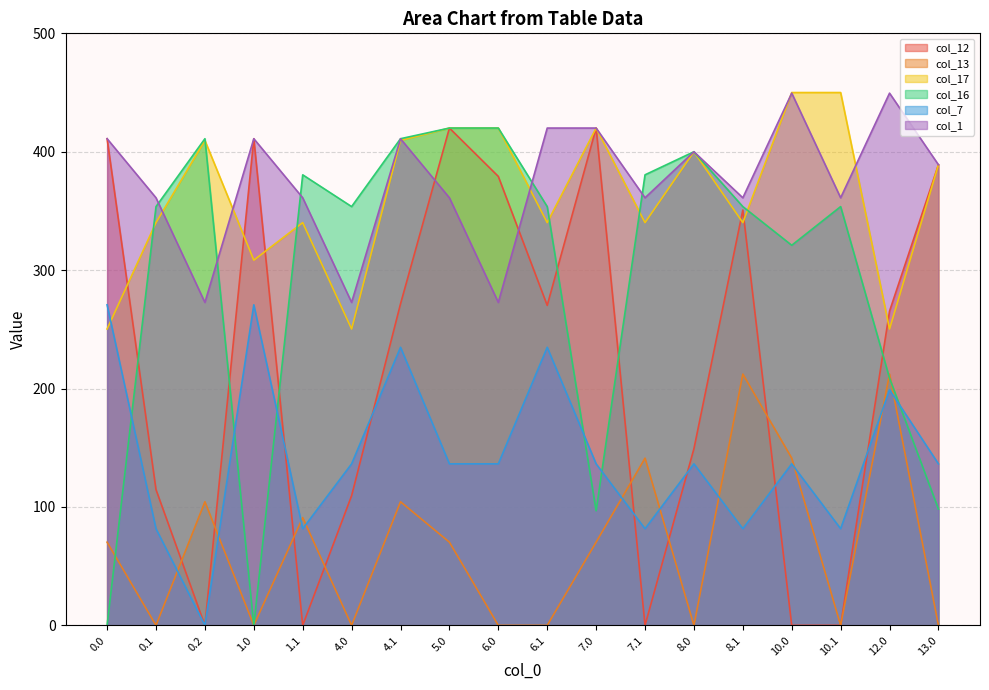

Is it true that col_16 equals 411.0 at 4.1?

True